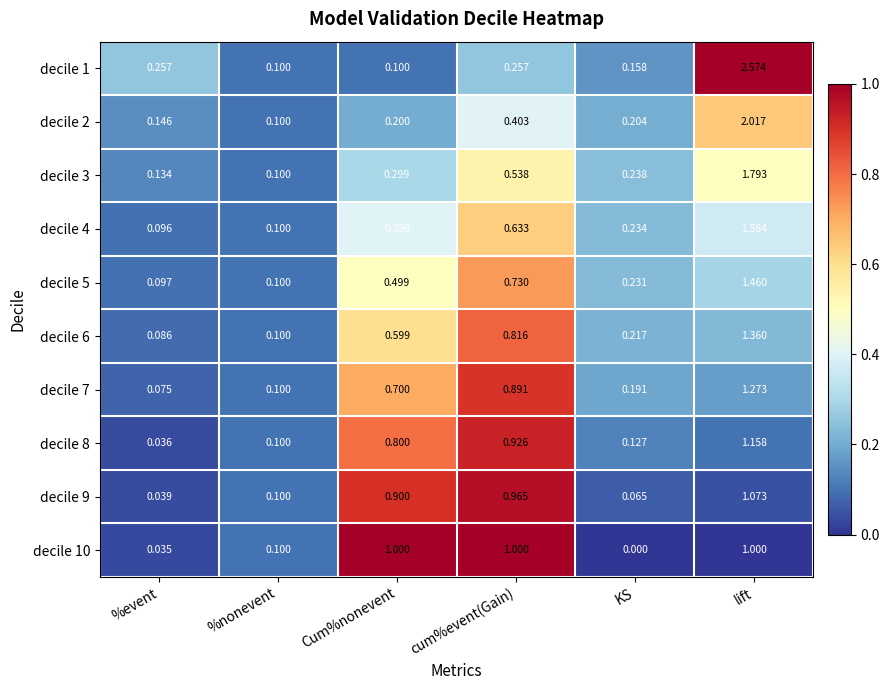

Between cum%event(Gain) and KS, which series saw the biggest shift?

decile 10